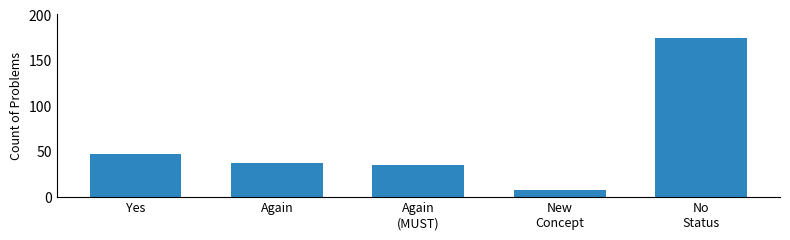

What value does the data have at Again, to the nearest 50?

50